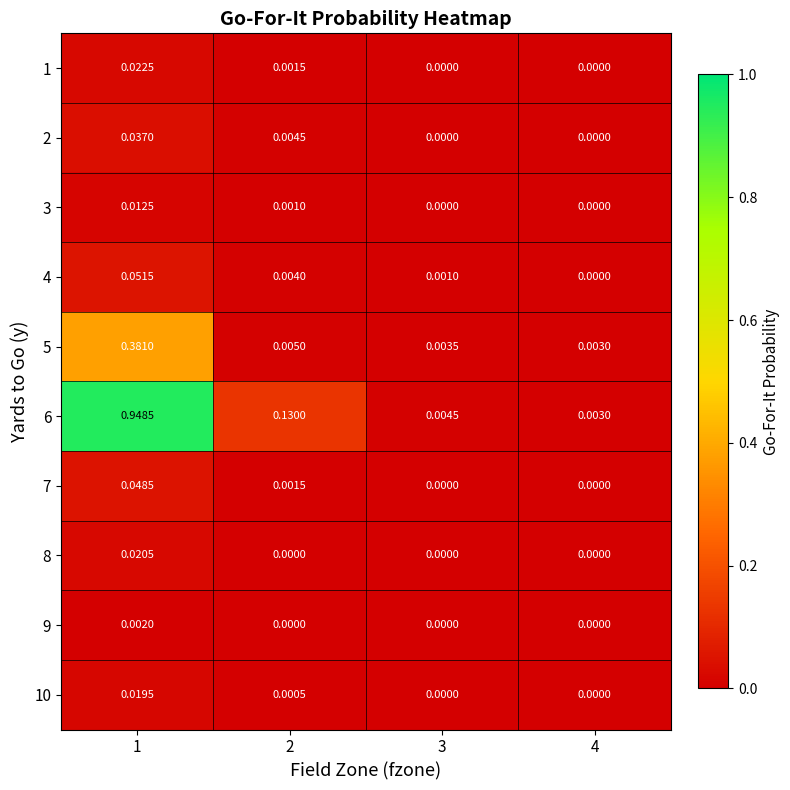

Which series has the widest spread of values?

6